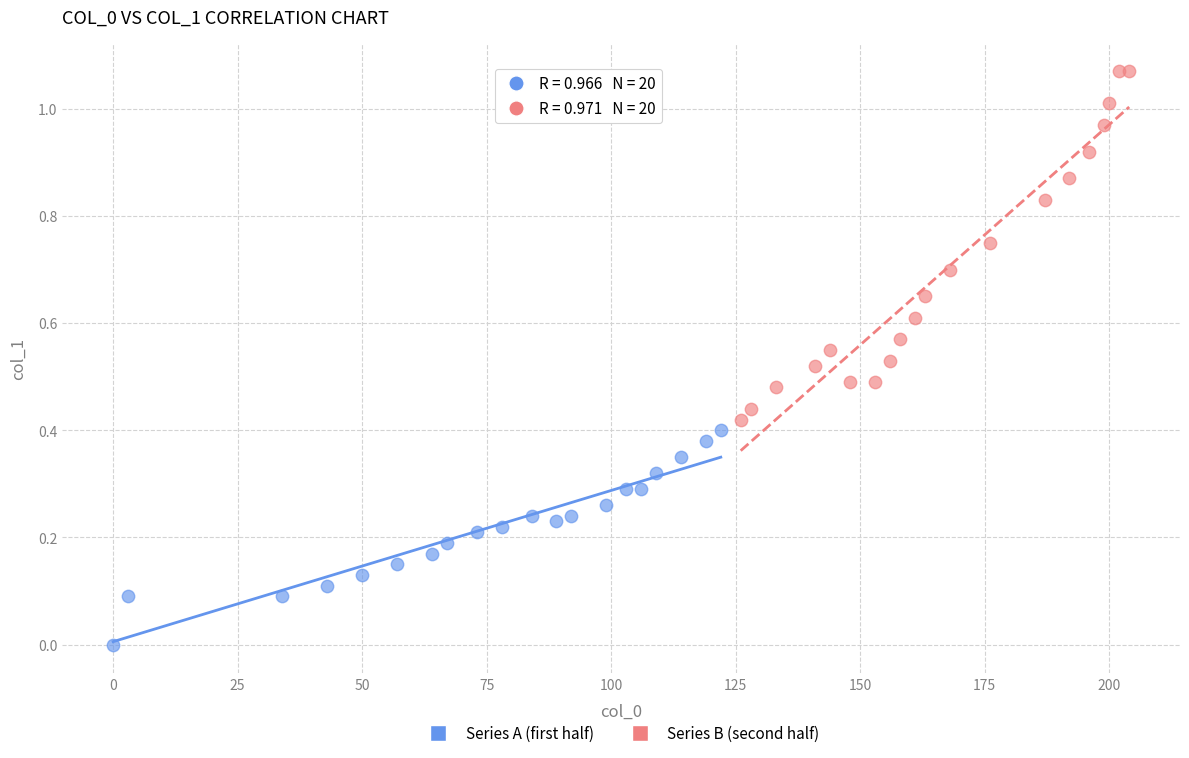

Which series contains the highest Y value?

Series B (second half)